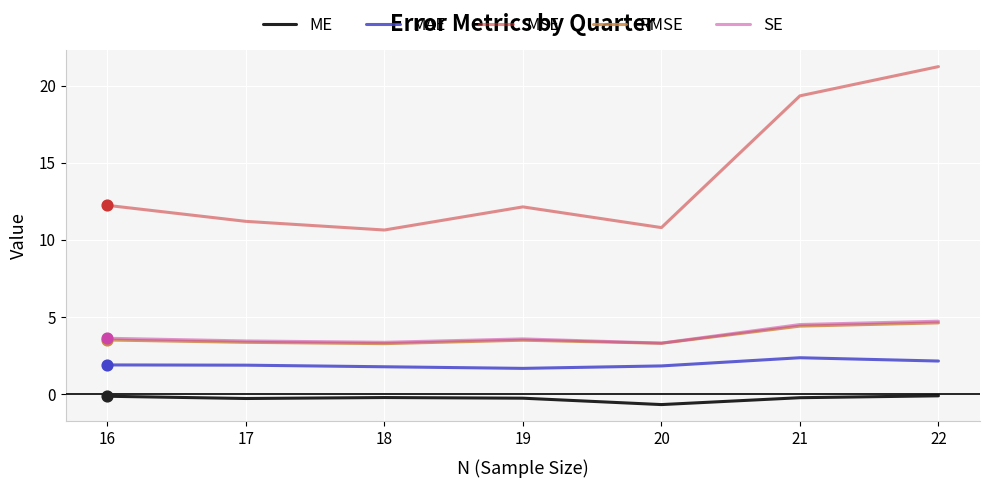

What are all the series names shown in the legend?

ME, MAE, MSE, RMSE, SE